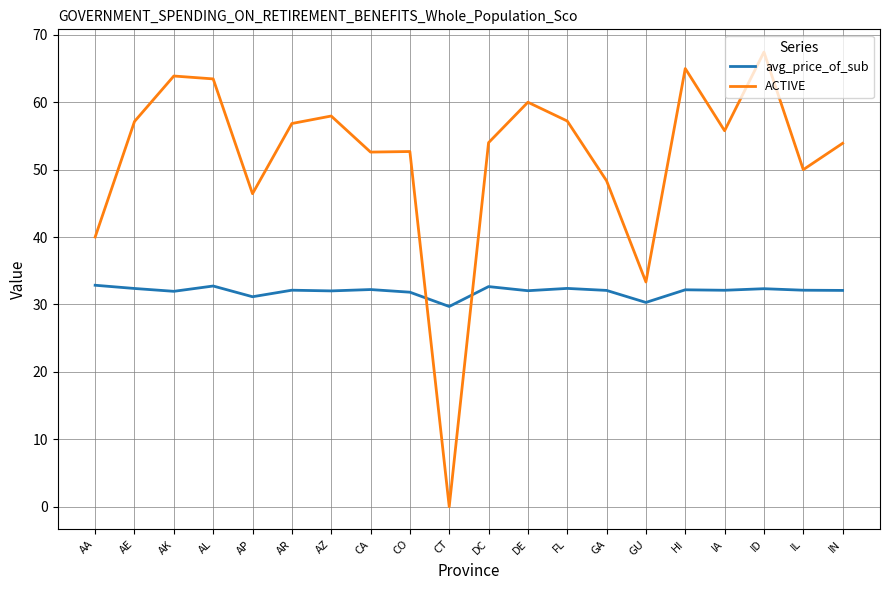

At which label is ACTIVE closest to 33?

GU